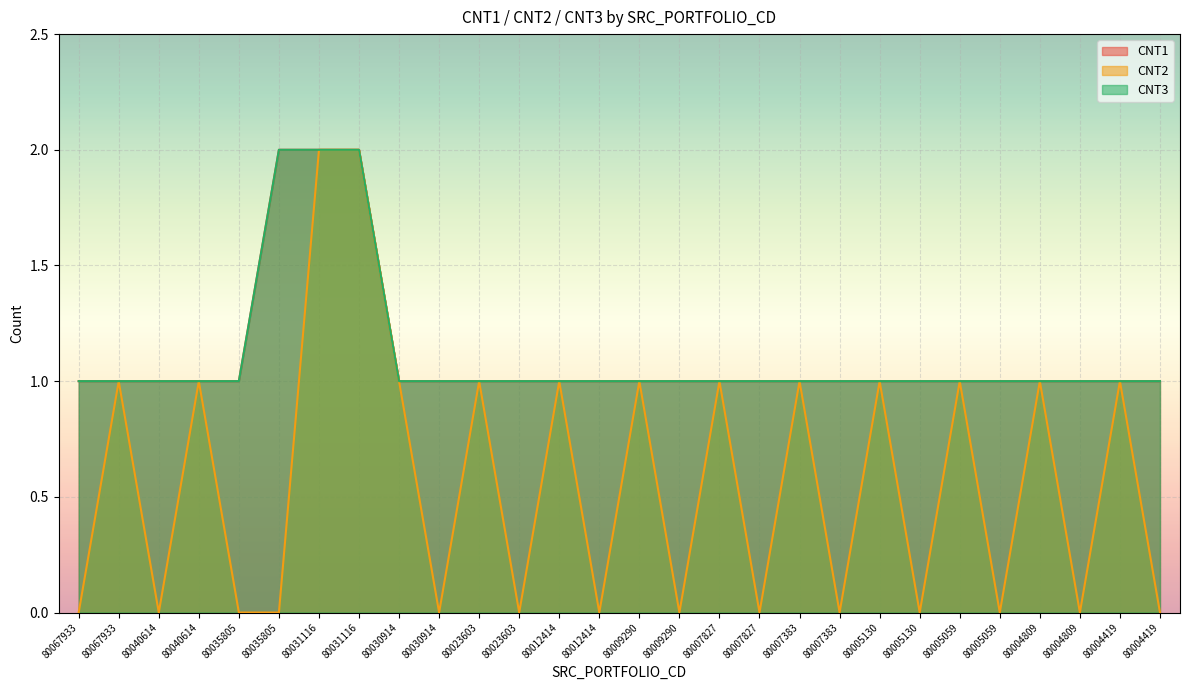

True or false: CNT1 and CNT2 intersect in this chart.

False